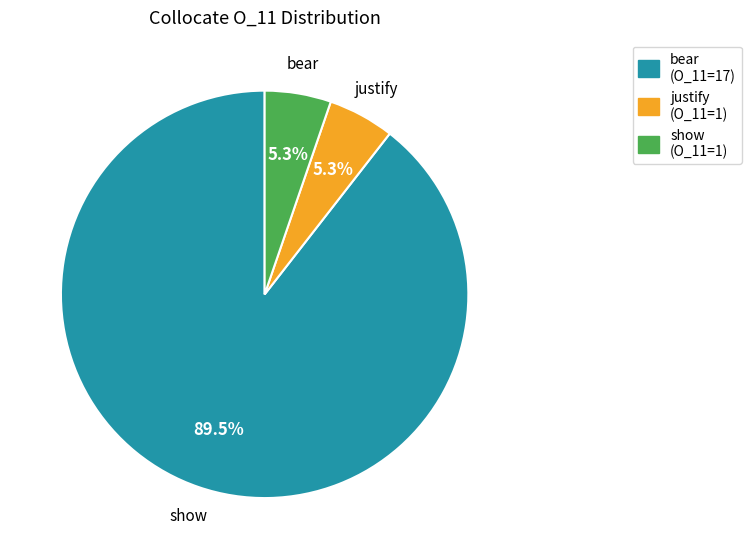

Is there a majority slice in this chart?

Yes